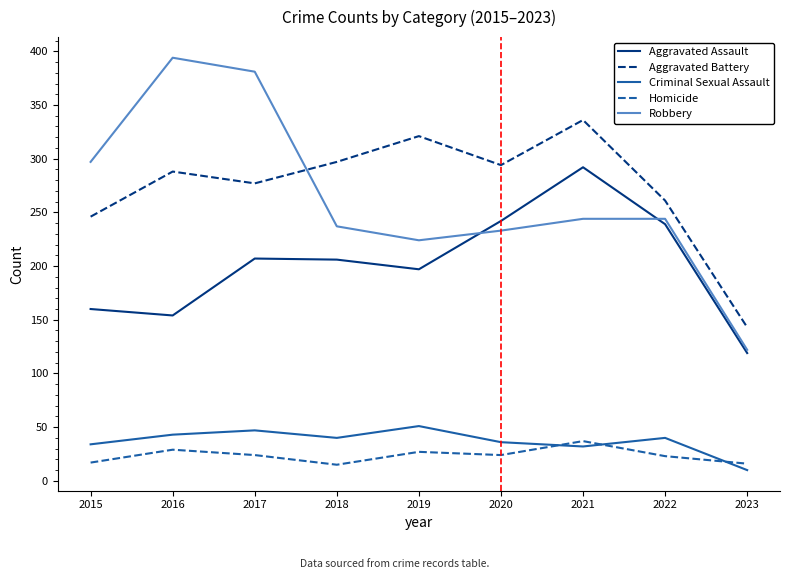

What value does the Aggravated Battery series have at 2015, to the nearest 50?

250